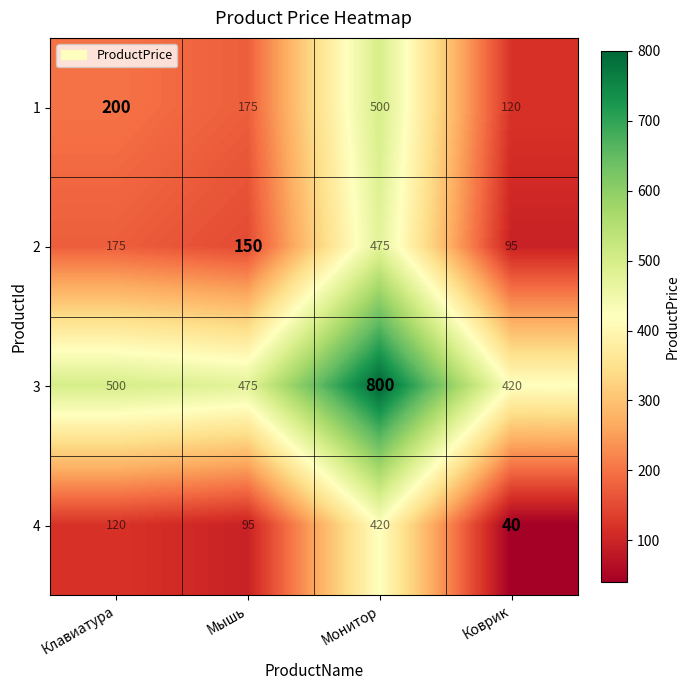

List the labels in order of 4 value, smallest first.

Коврик, Мышь, Клавиатура, Монитор